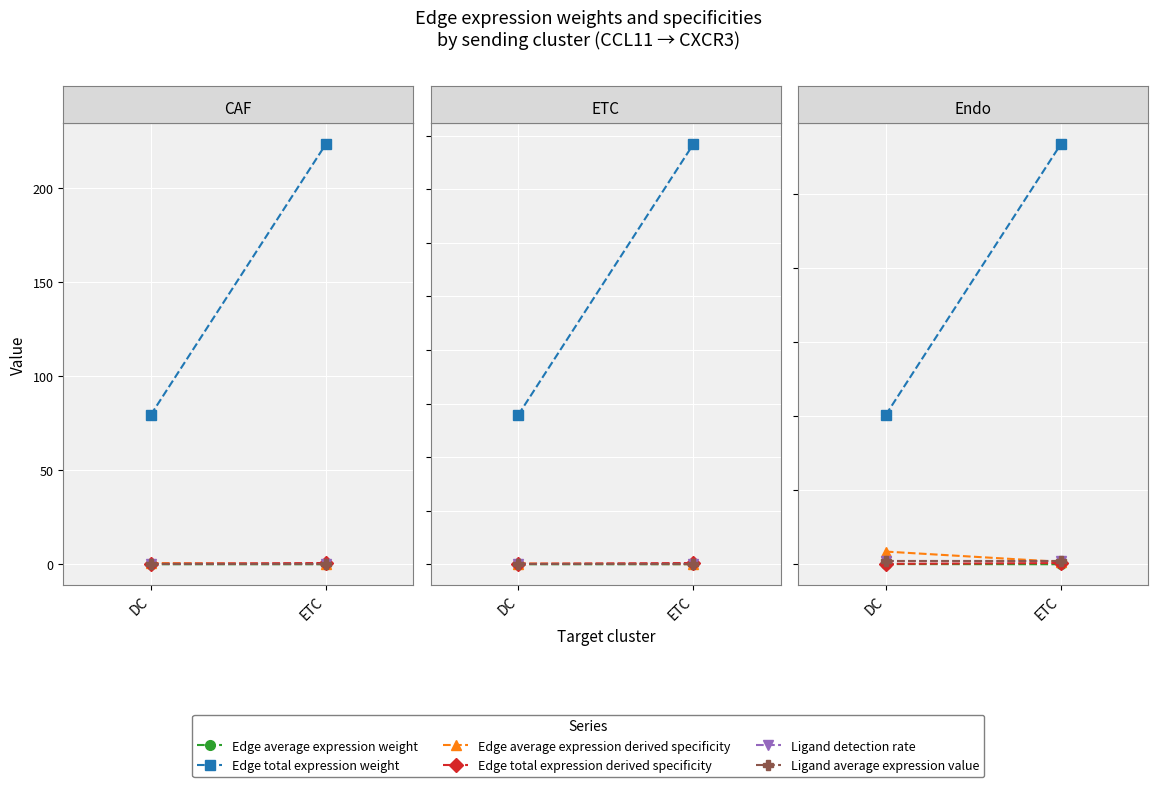

At which category is the sum across all series the highest?

ETC